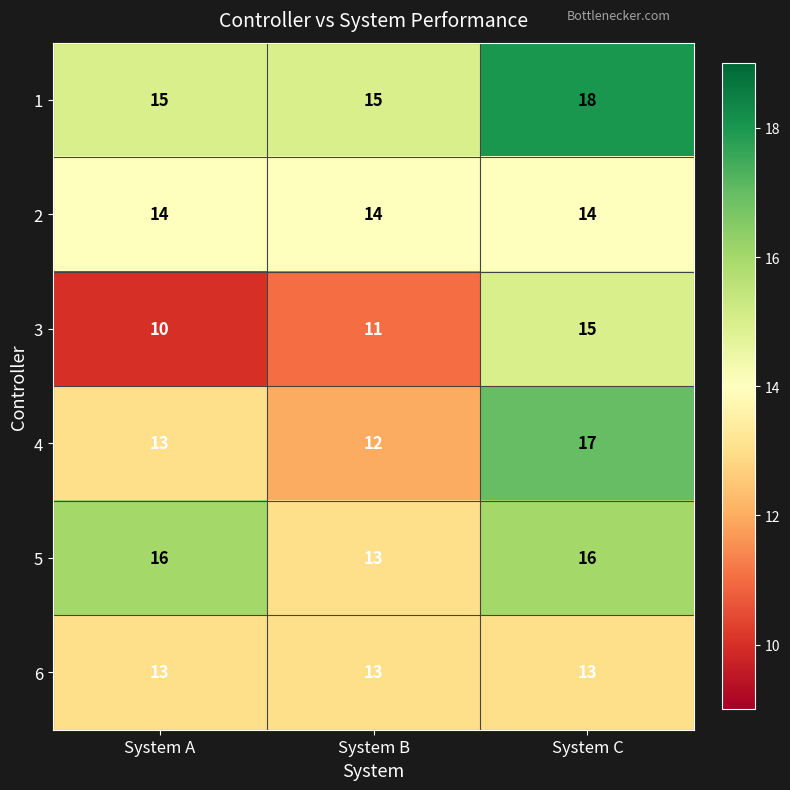

At how many categories does at least one series exceed 12?

3